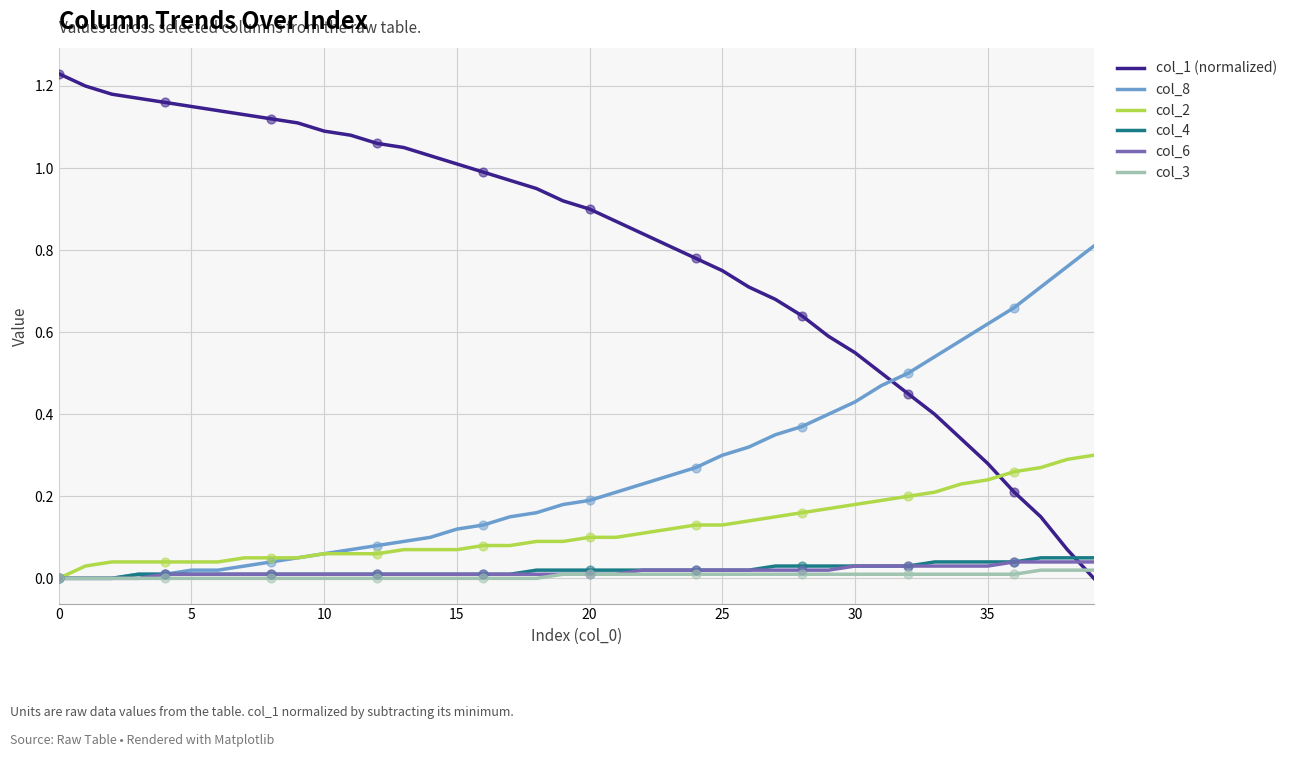

Which series has the largest total across all categories?

col_1 (normalized)